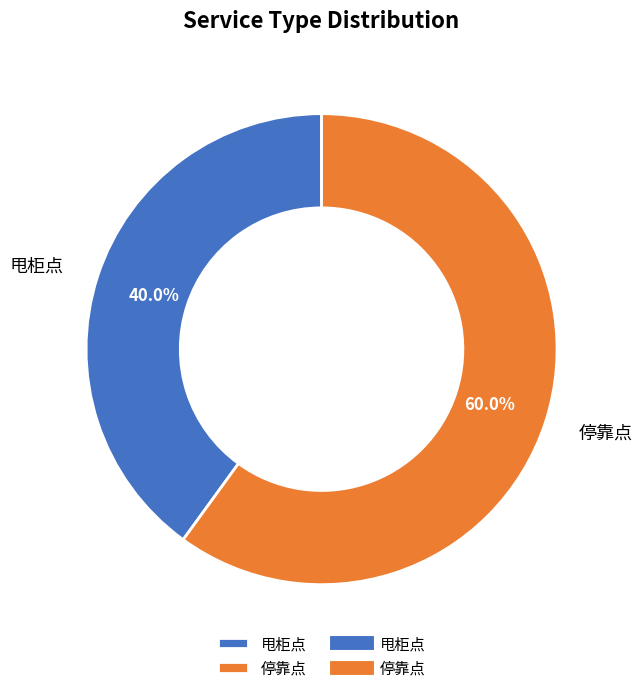

How many slices are in this pie chart?

2